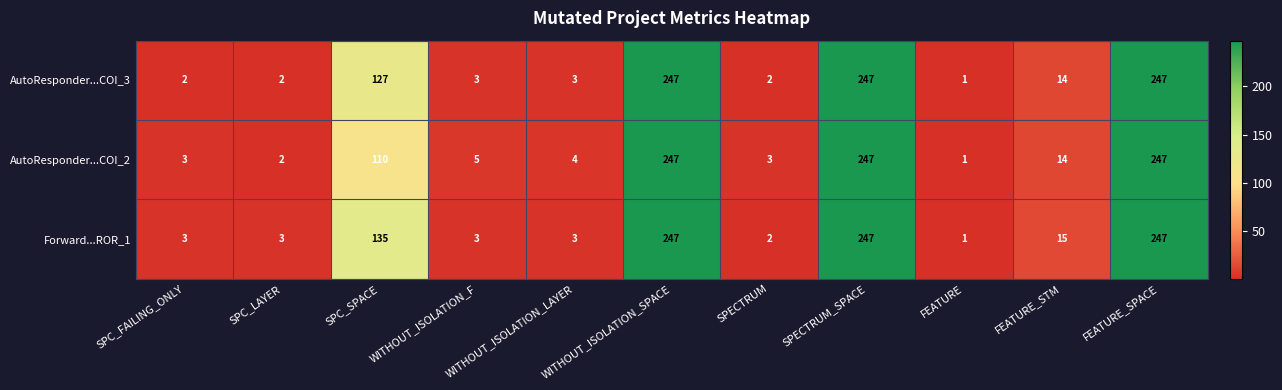

The AutoResponder...COI_2 series shows 170 at SPC_SPACE. True or false?

False